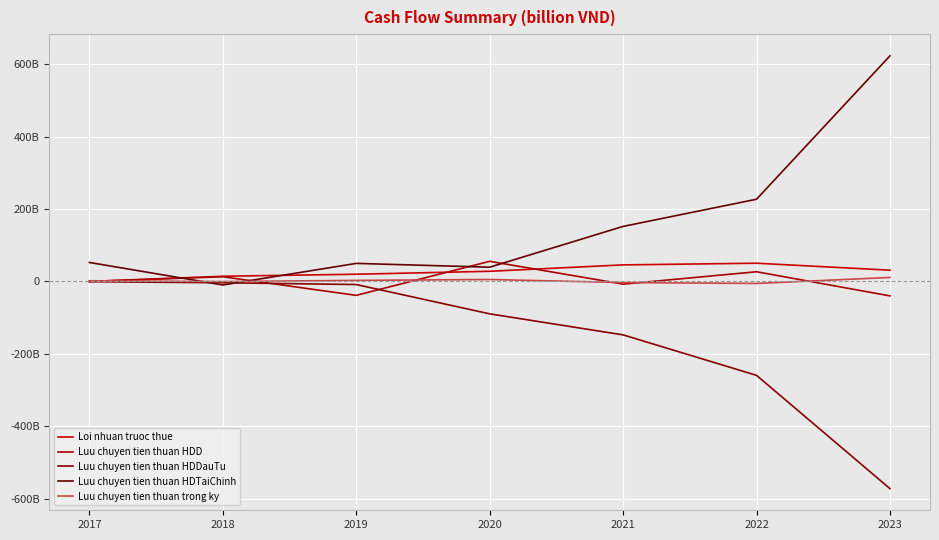

What is the approximate value of Loi nhuan truoc thue at 2020?

28040432190